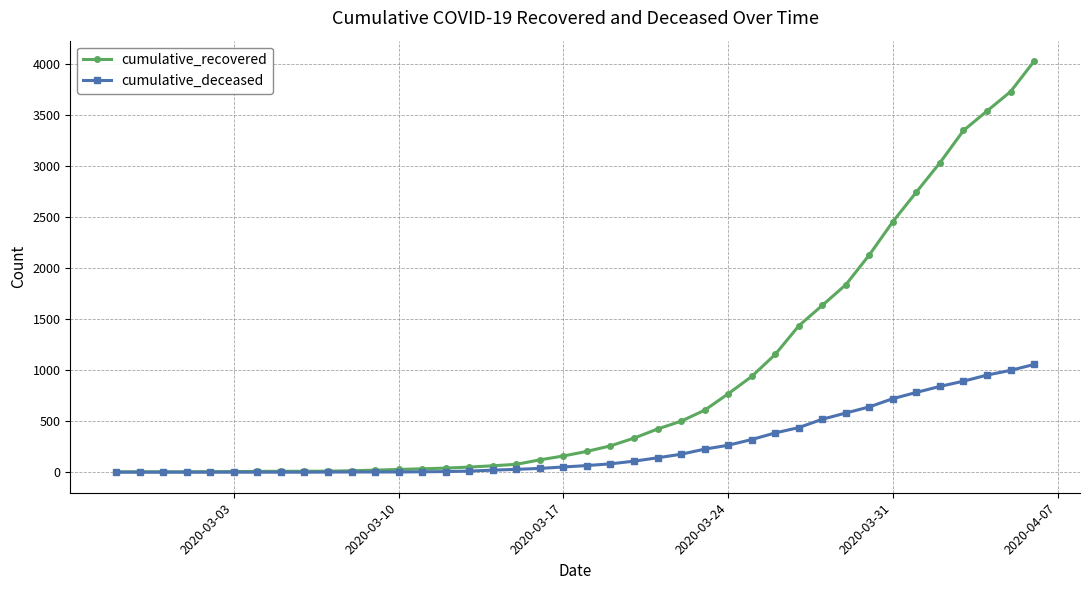

Rank the series by their maximum value, from highest to lowest.

cumulative_recovered, cumulative_deceased